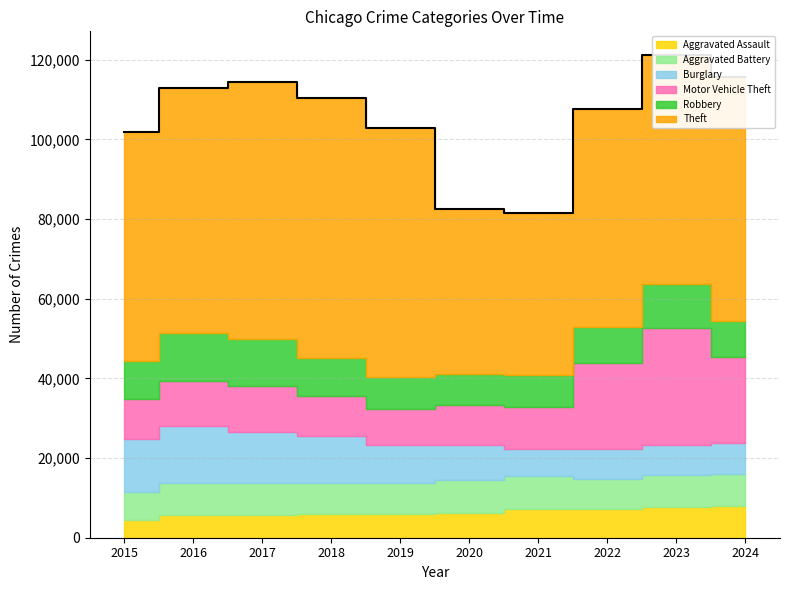

After their last crossing, which series has the higher values: Burglary or Motor Vehicle Theft?

Motor Vehicle Theft